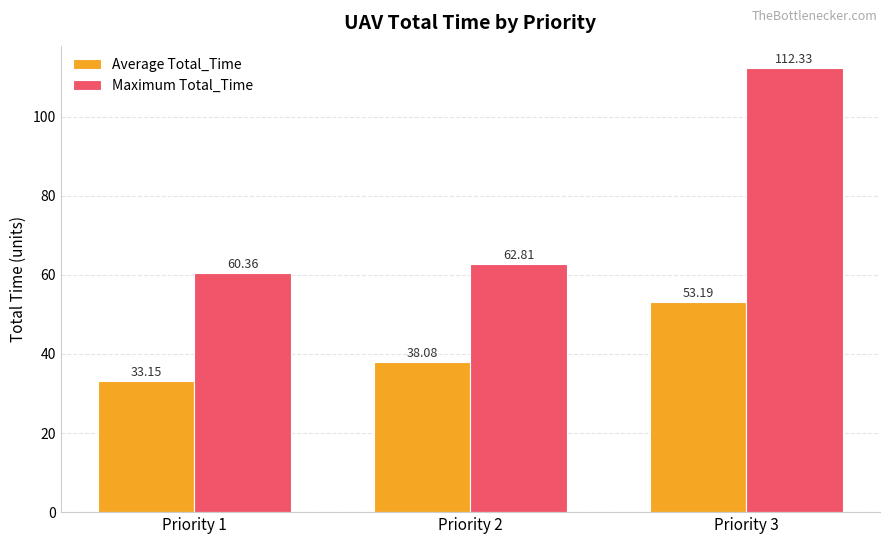

What is the difference between the second highest and minimum values in the Average Total_Time series?

4.9